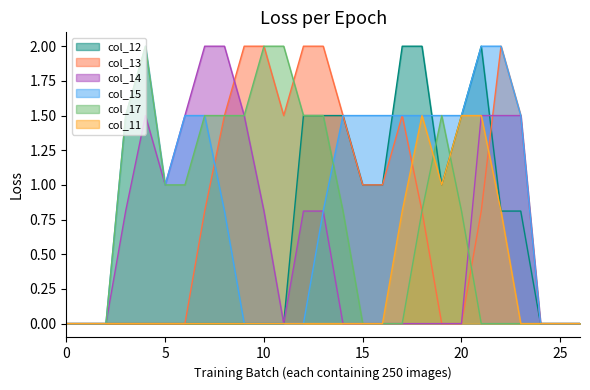

Is it true that col_17 equals 1.5 at 5?

False